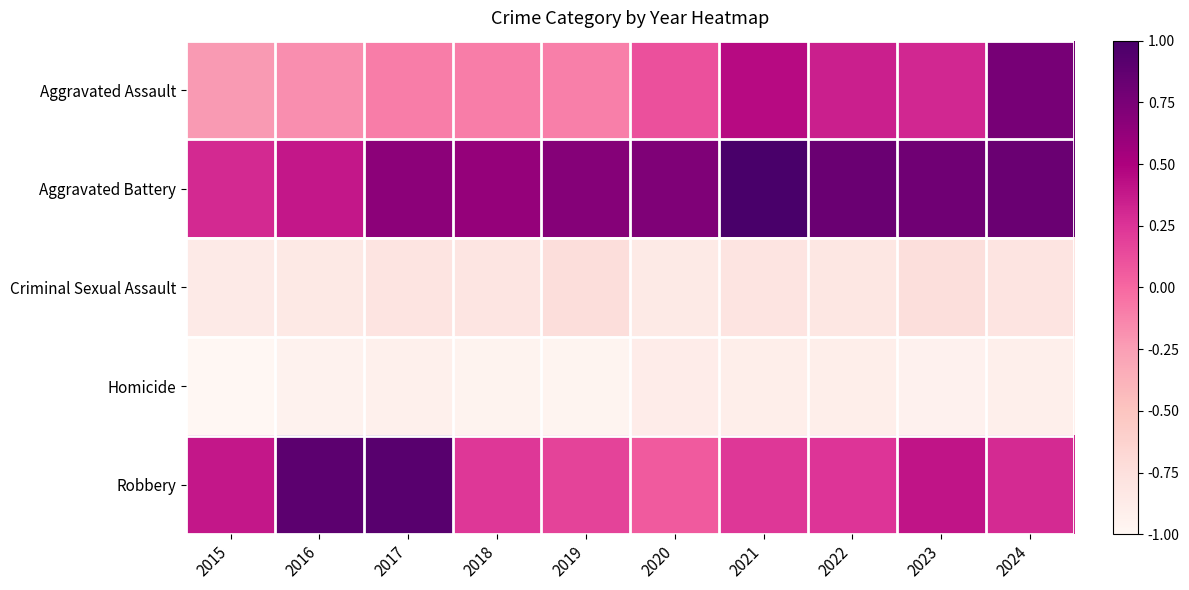

Which series changed the most between 2015 and 2020?

Aggravated Battery